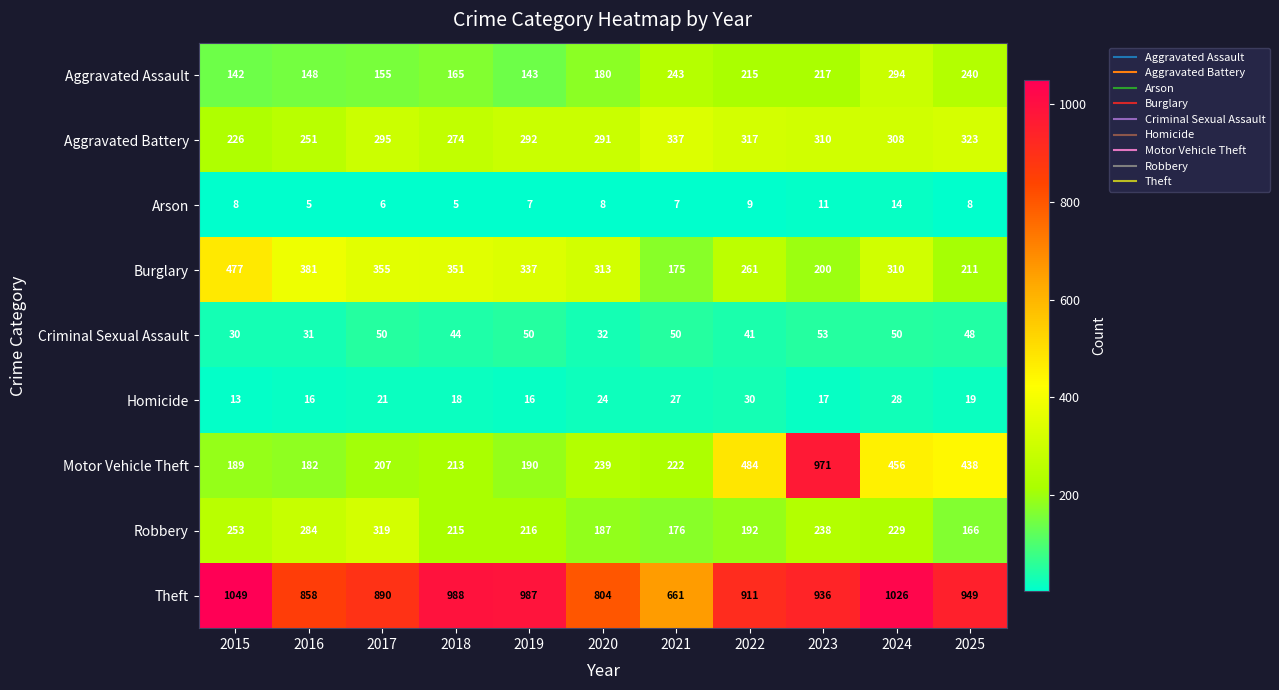

At how many categories does at least one series exceed 820?

9